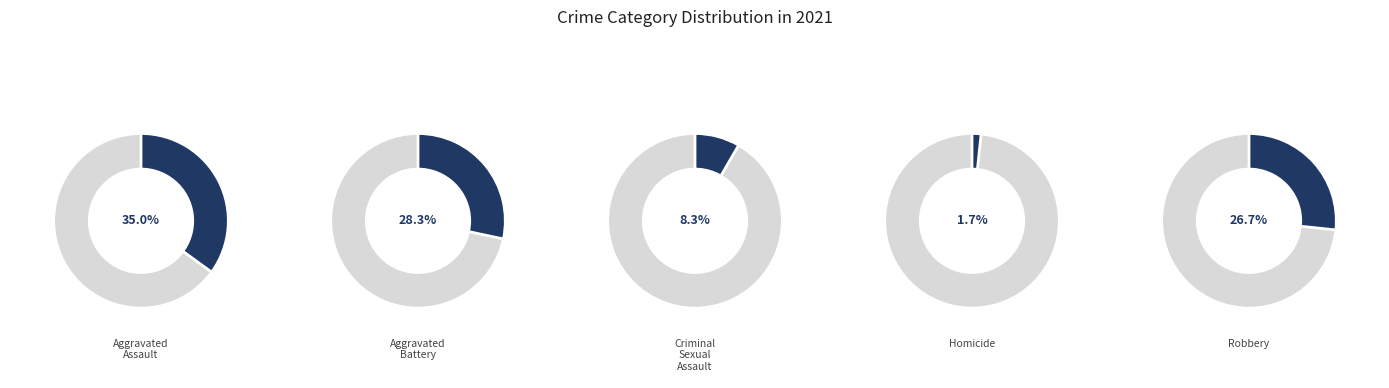

How many segments does this pie chart have?

5